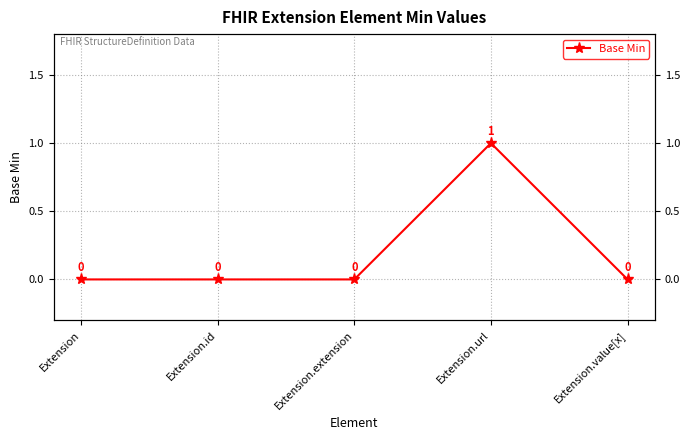

The value at Extension.value[x] is 0. True or false?

True